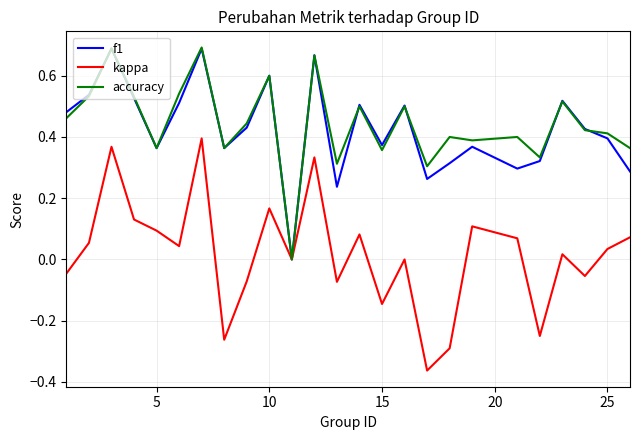

How many lines are shown in the chart?

3